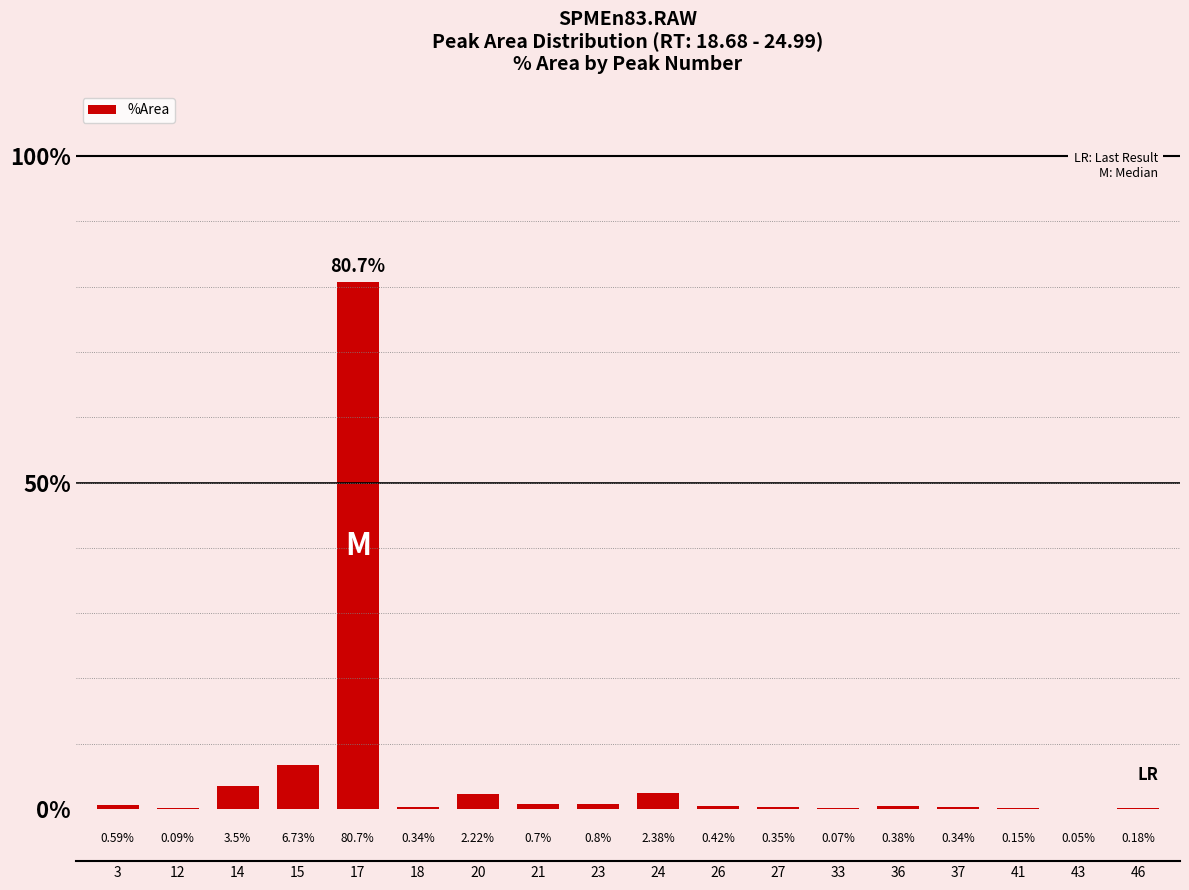

What is the sum of all values?

100.0